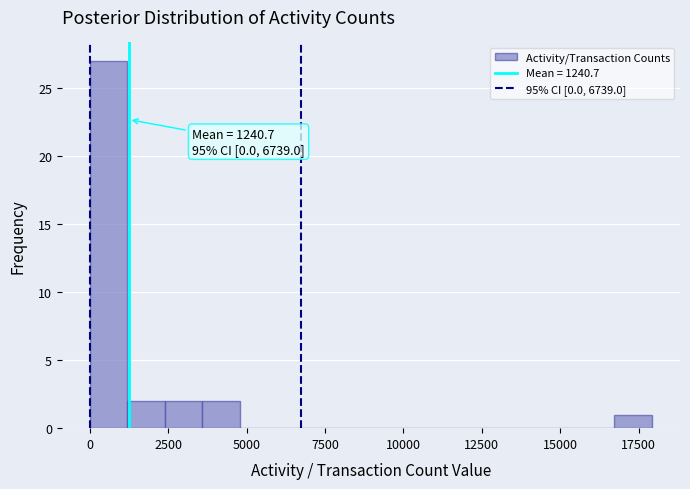

Around what value on the x-axis is the tallest bar? Give the approximate position of its centre, as read against the axis.

500